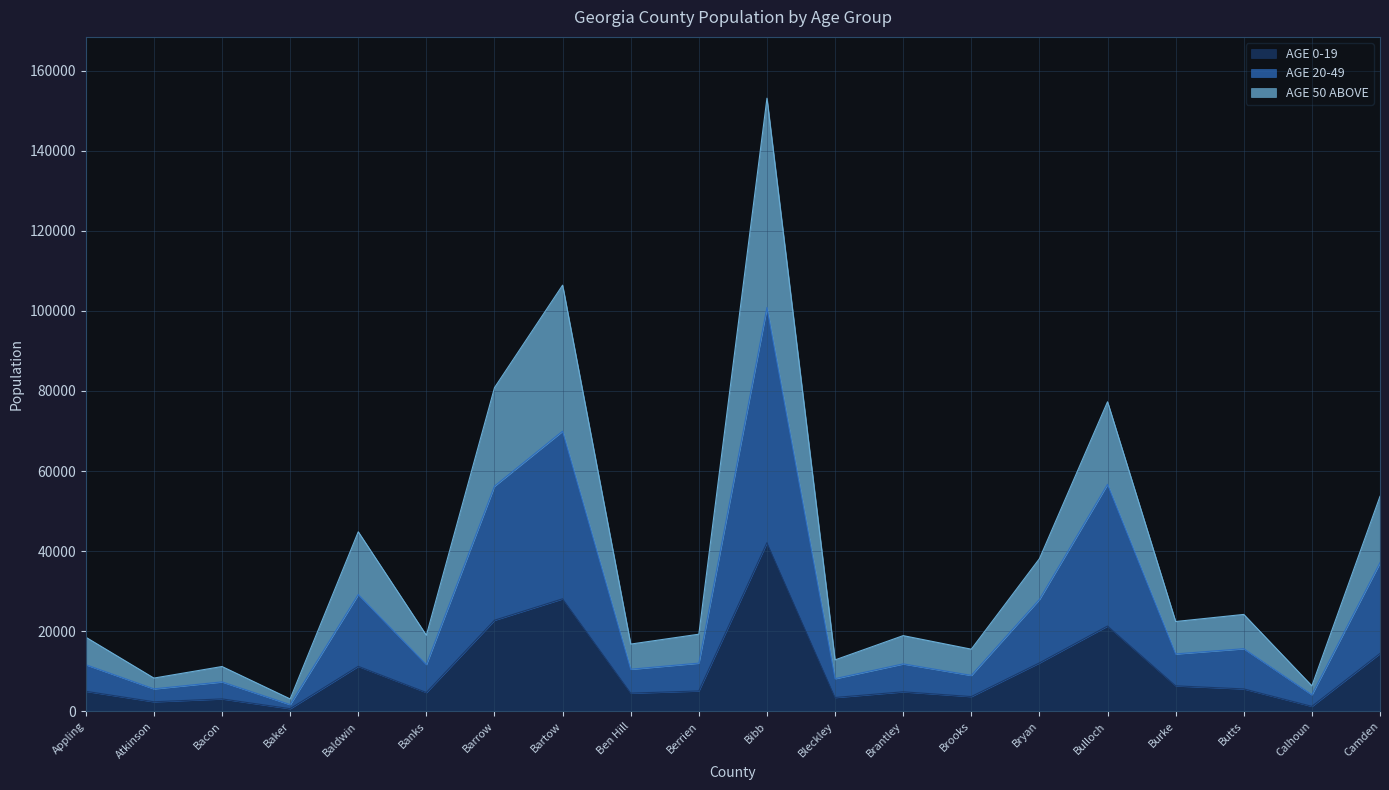

Which label corresponds to the smallest value in the chart?

Baker